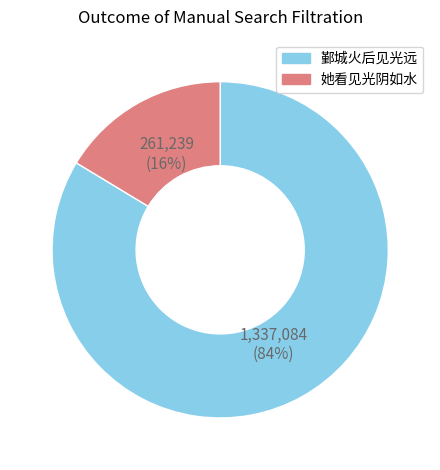

Is the sum of 她看见光阴如水 and 鄞城火后见光远 greater than half?

Yes